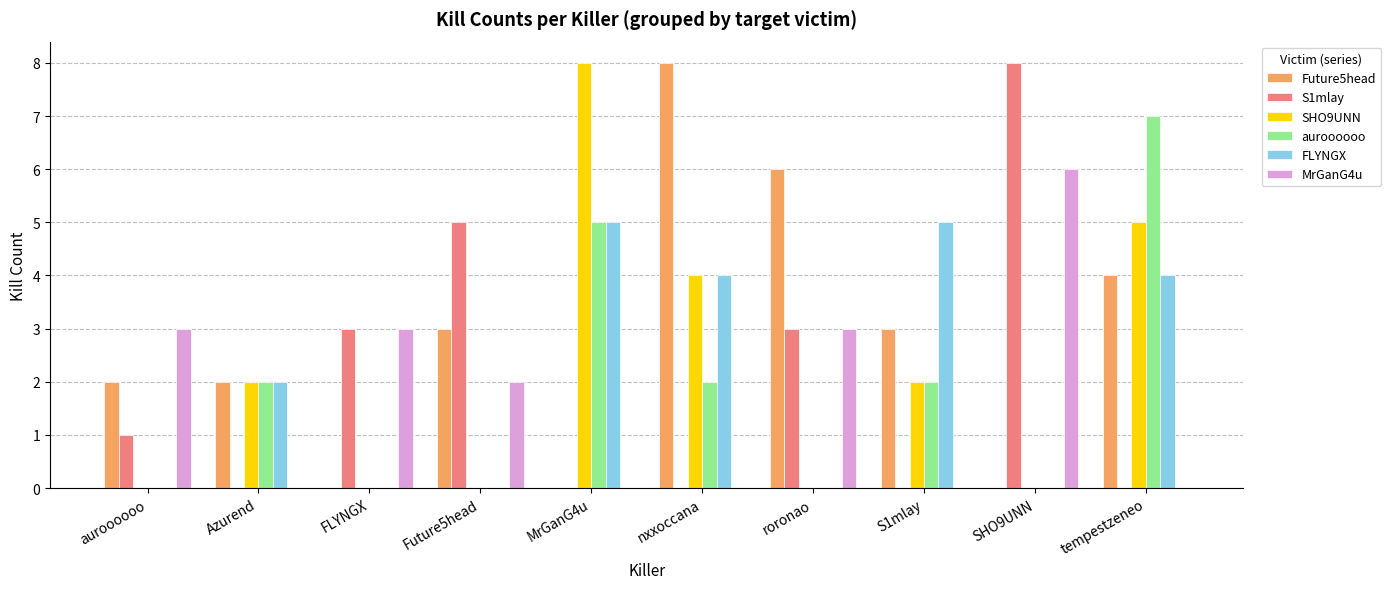

How many auroooooo values are between 0 and 2?

8